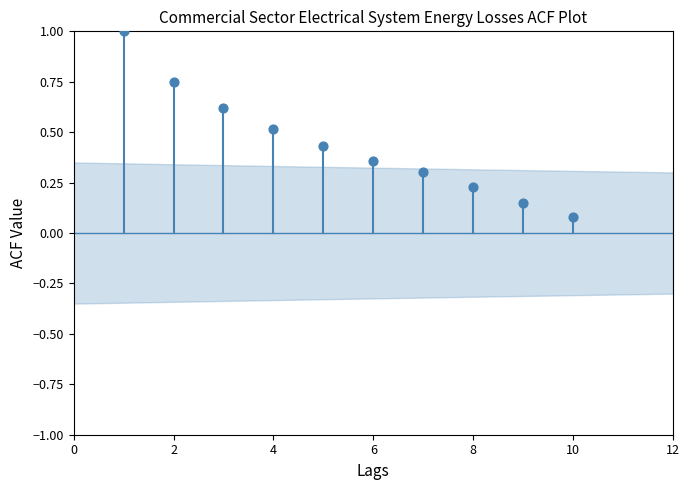

What is the average X value?

5.5